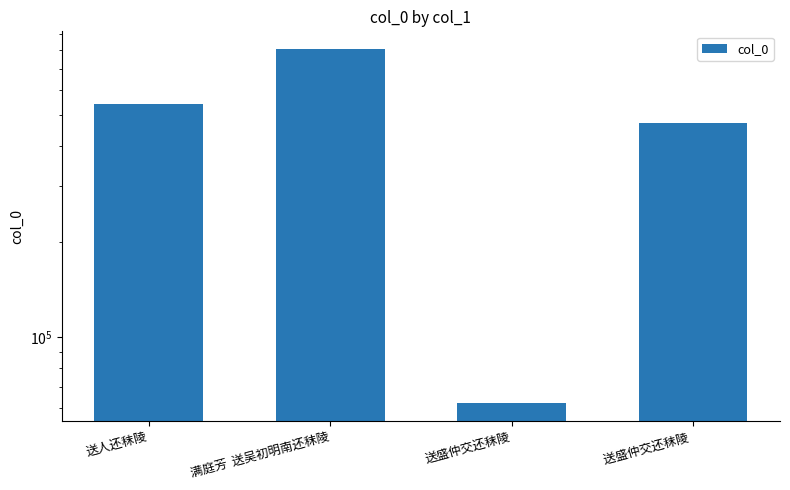

What is the smallest value displayed?

62164